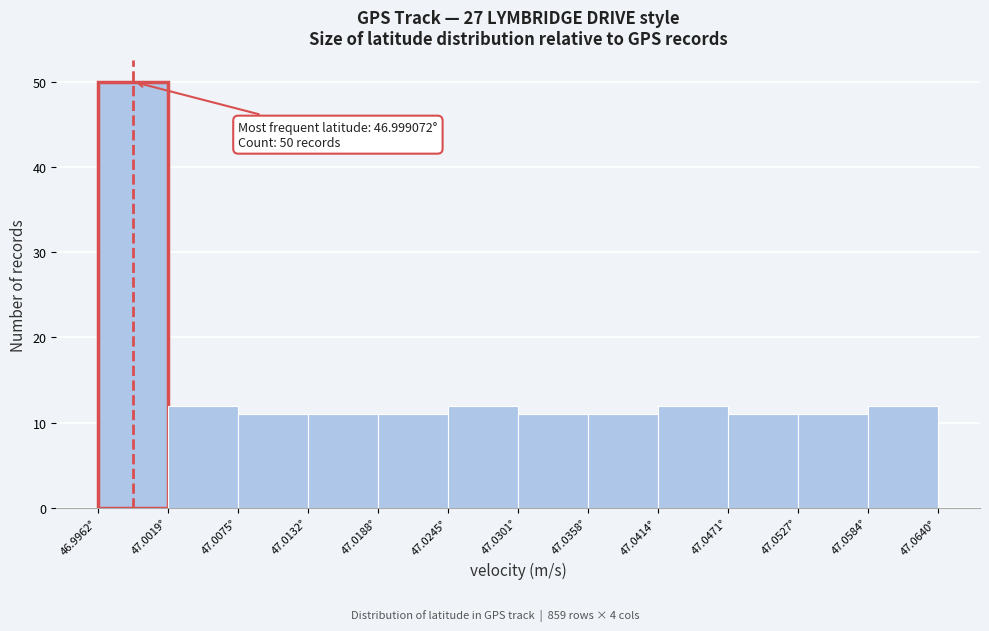

Which range on the x-axis has the tallest bar?

46.996 to 47.002